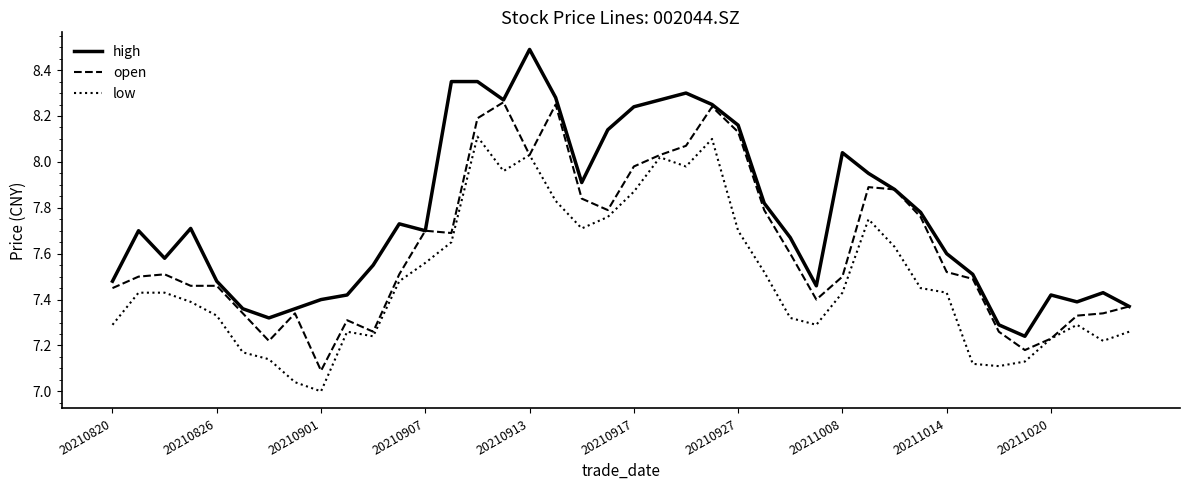

Which series has the largest total across all categories?

high